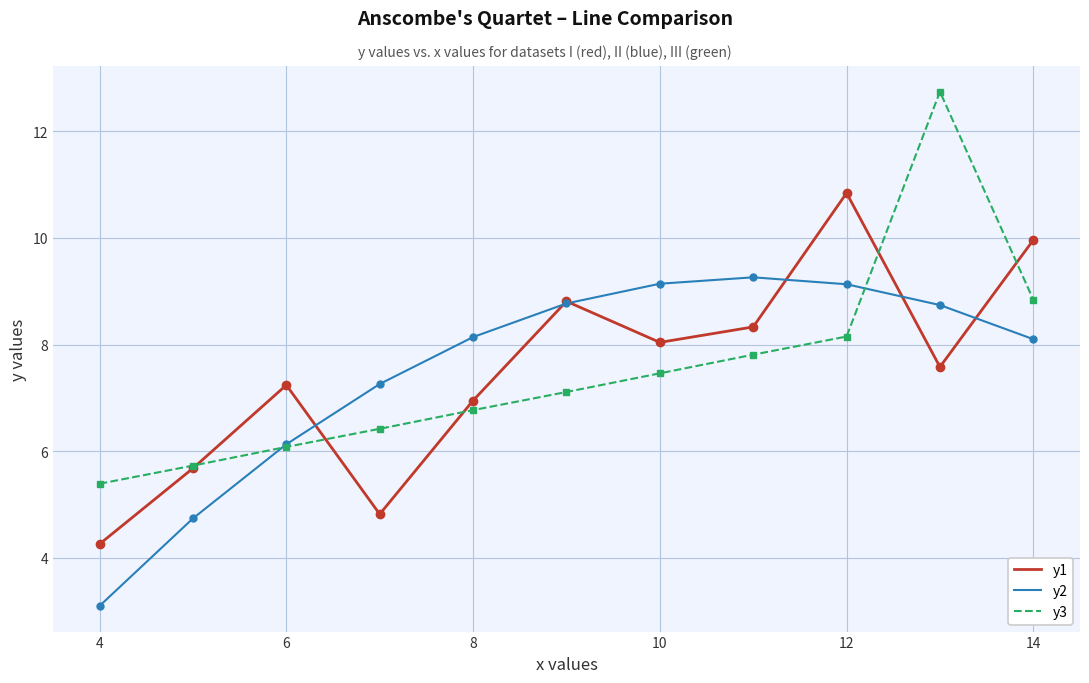

Which series has the widest spread of values?

y3